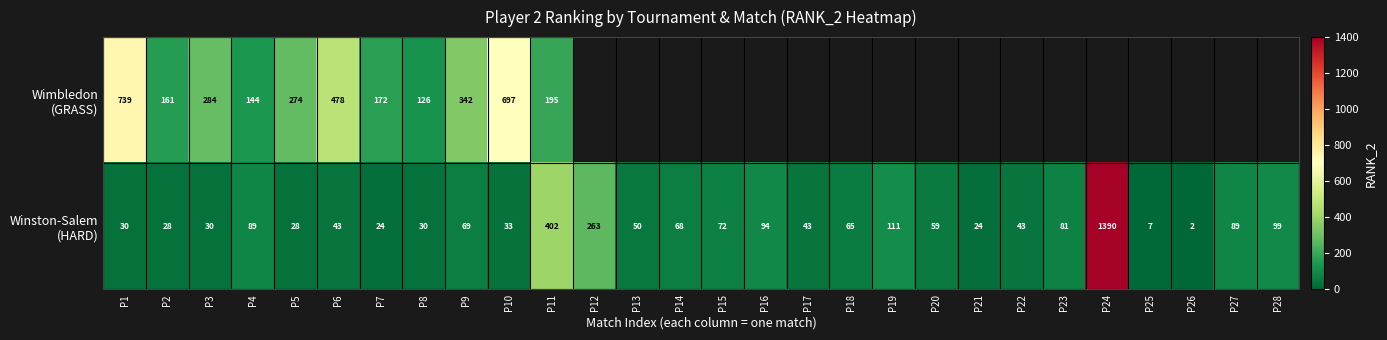

What is the total value across all series at P5?

302